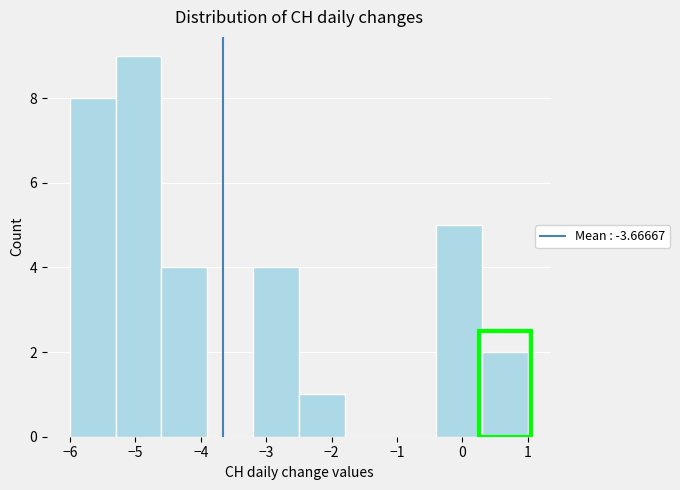

Reading left to right, transcribe this chart: for each bar, give the range it covers on the x-axis and its height. The values are not printed on the chart, so give them approximately, as read against the axis.

-6.0 to -5.3: 8
-5.3 to -4.6: 9
-4.6 to -3.9: 4
-3.9 to -3.2: 0
-3.2 to -2.5: 4
-2.5 to -1.8: 1
-1.8 to -1.1: 0
-1.1 to -0.4: 0
-0.4 to 0.3: 5
0.3 to 1.0: 2